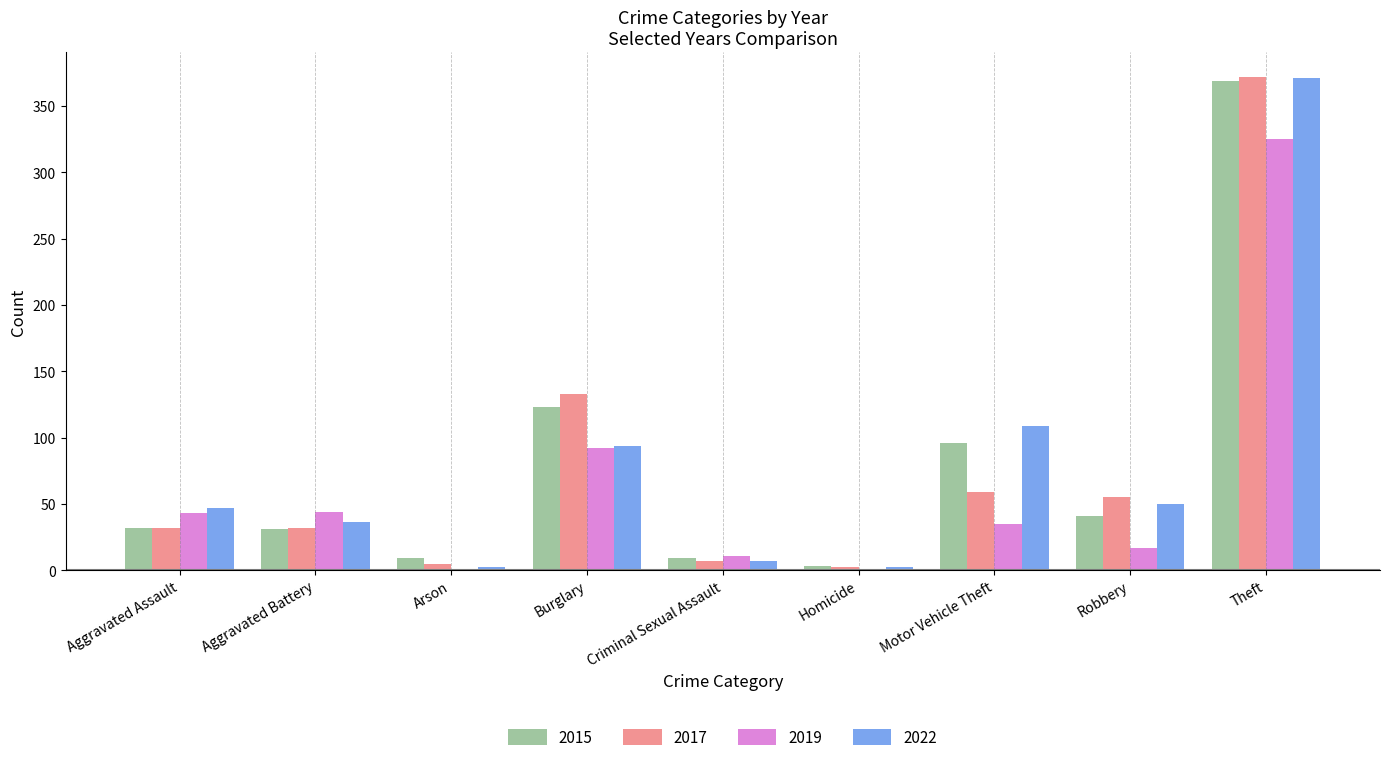

At which category is the sum across all series the highest?

Theft